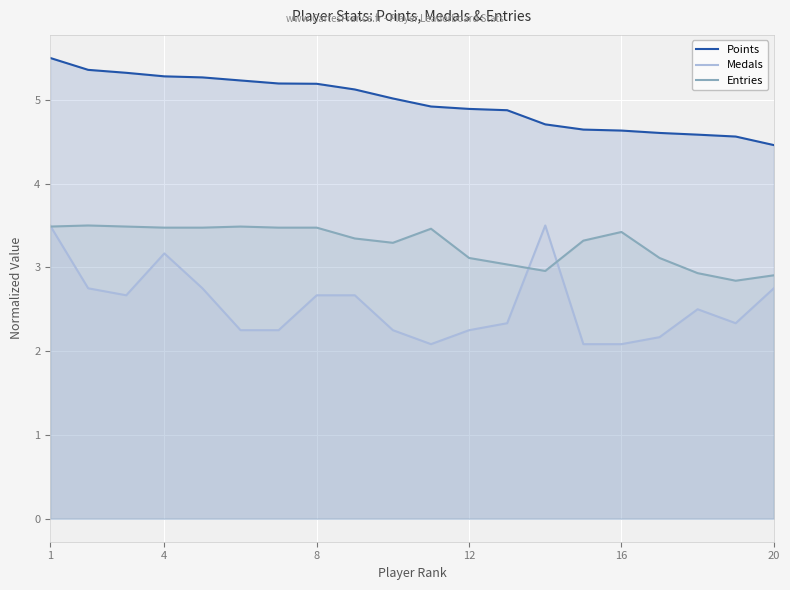

How many lines are shown in the chart?

3